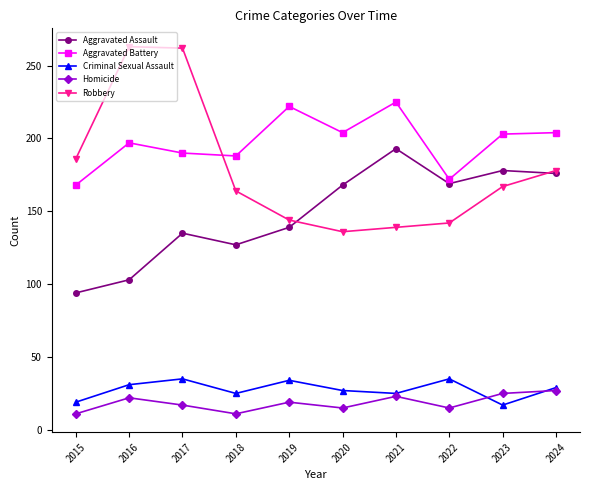

What is the total value across all series at 2020?

550